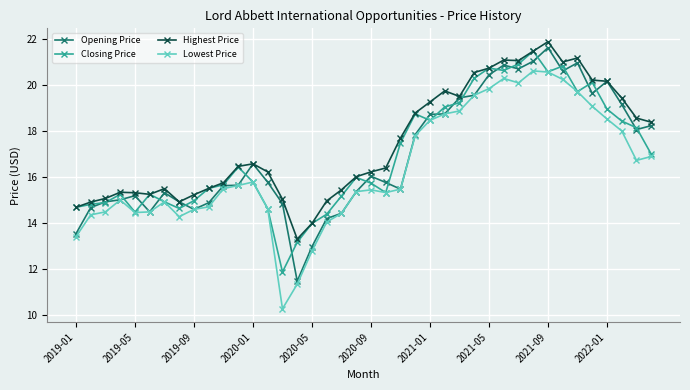

What is the value of the Highest Price point at the 20th from the left?

16.0